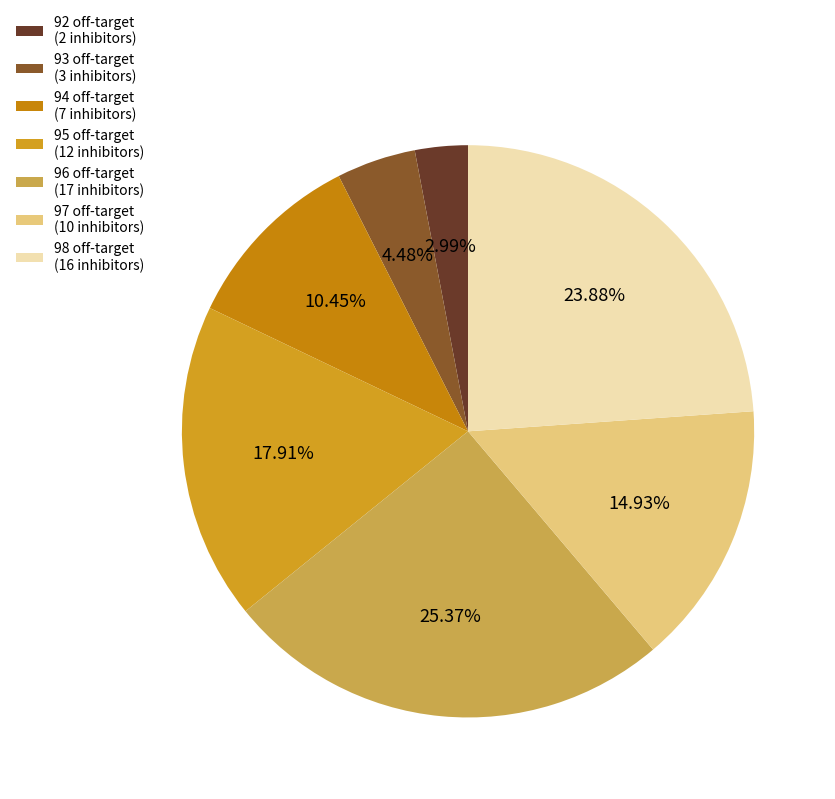

True or false: 94 accounts for 16% of the total.

False